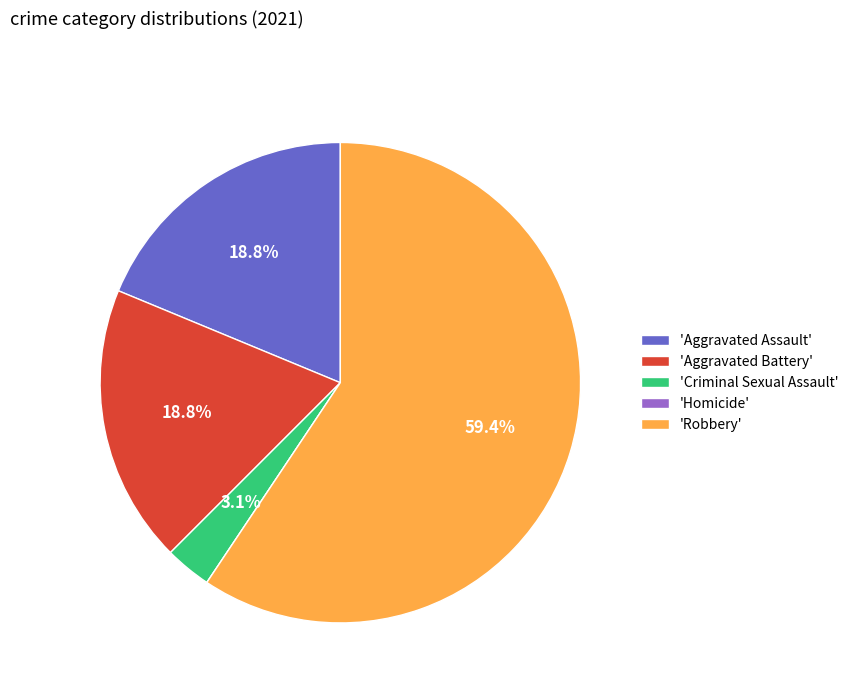

To the nearest percent, what is the difference between the largest and smallest slice percentages?

59%